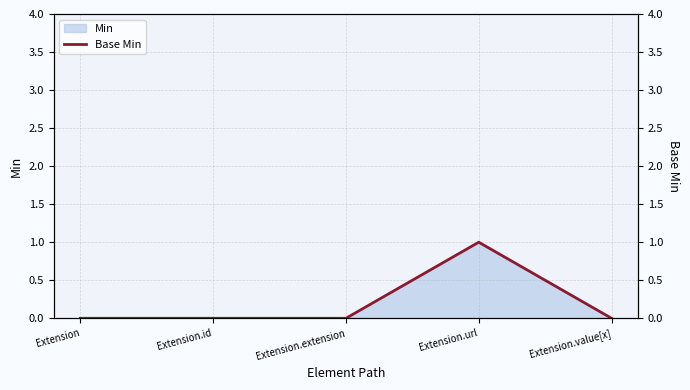

The chart shows a value of 0 at Extension. True or false?

True